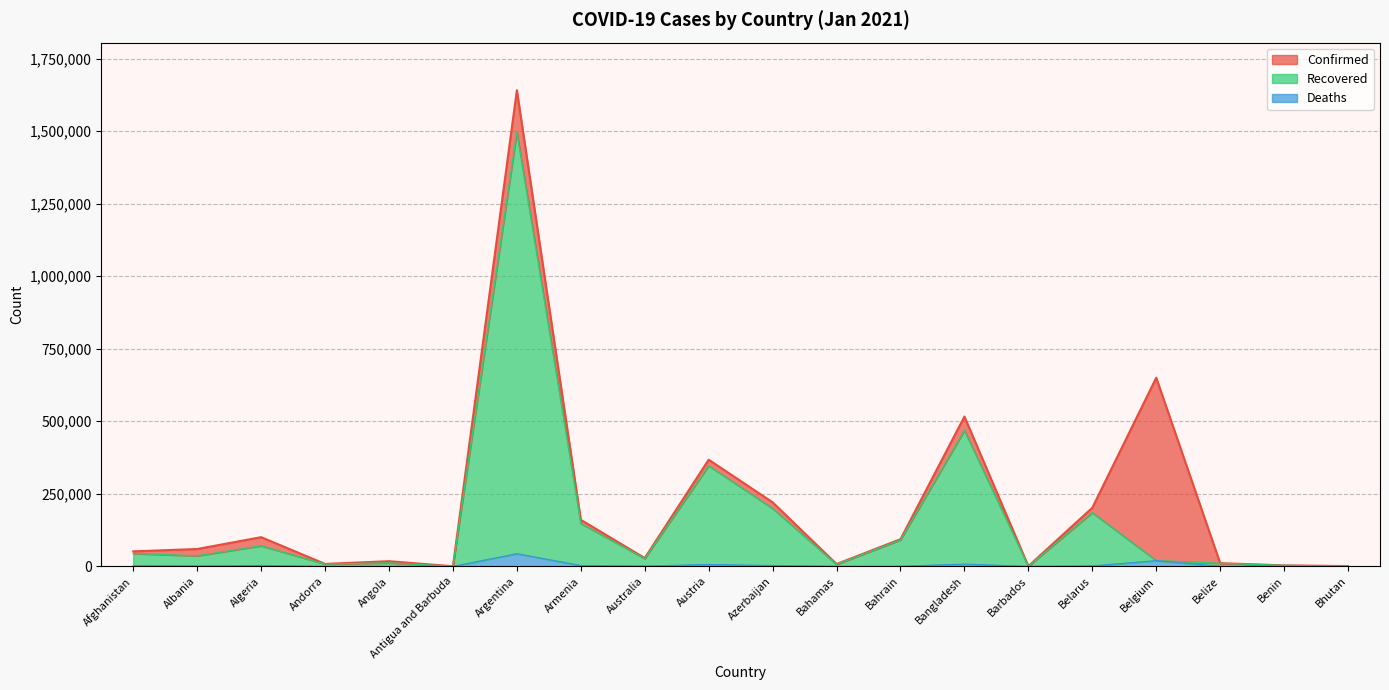

How many series are shown in this chart?

3